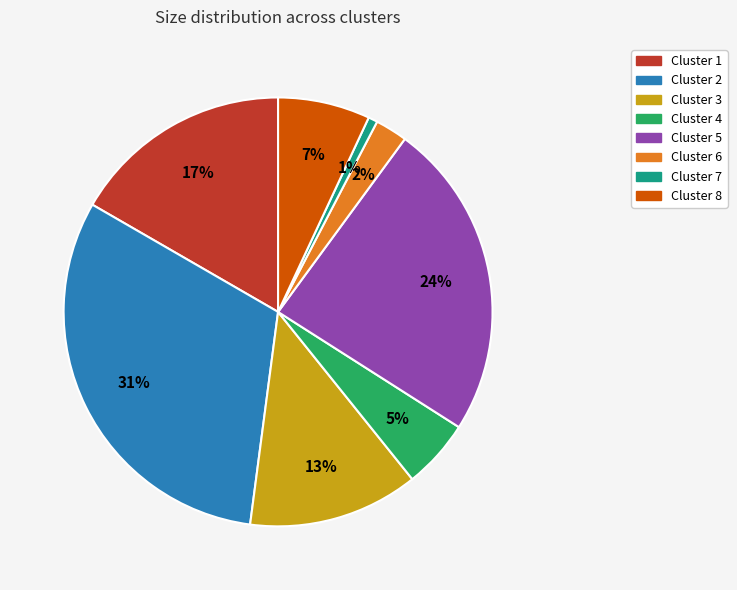

Combined, do Cluster 3 and Cluster 8 account for over 50%?

No